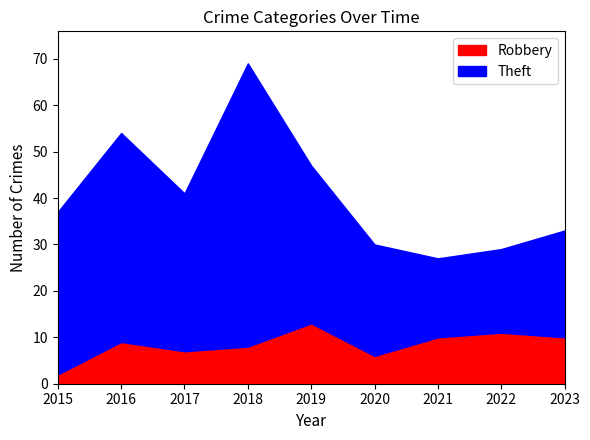

What is the minimum value for Robbery?

2